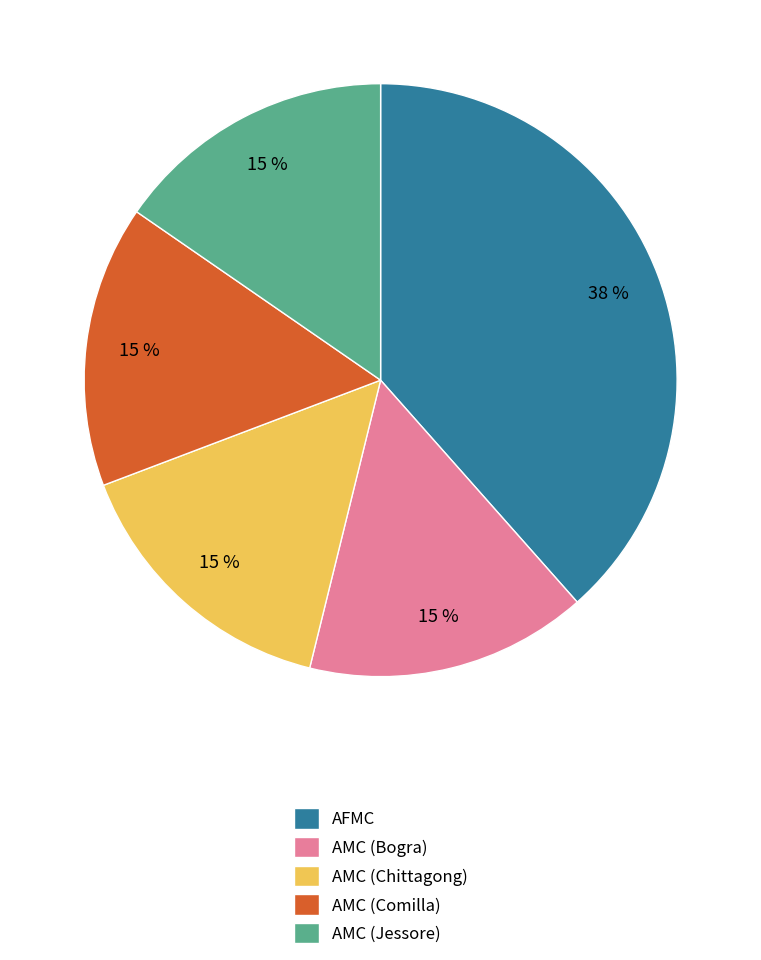

Is there any slice that represents more than half of the pie?

No